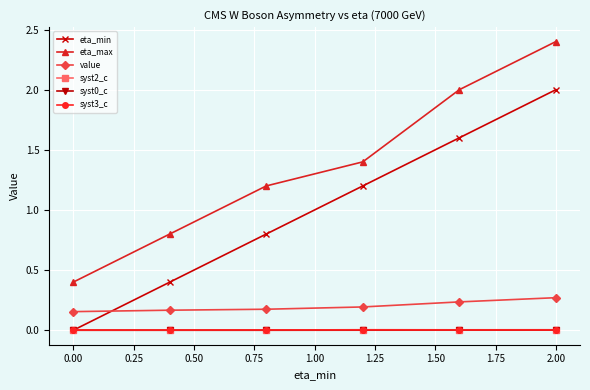

What is the value of the eta_min point at the 6th from the left?

2.0